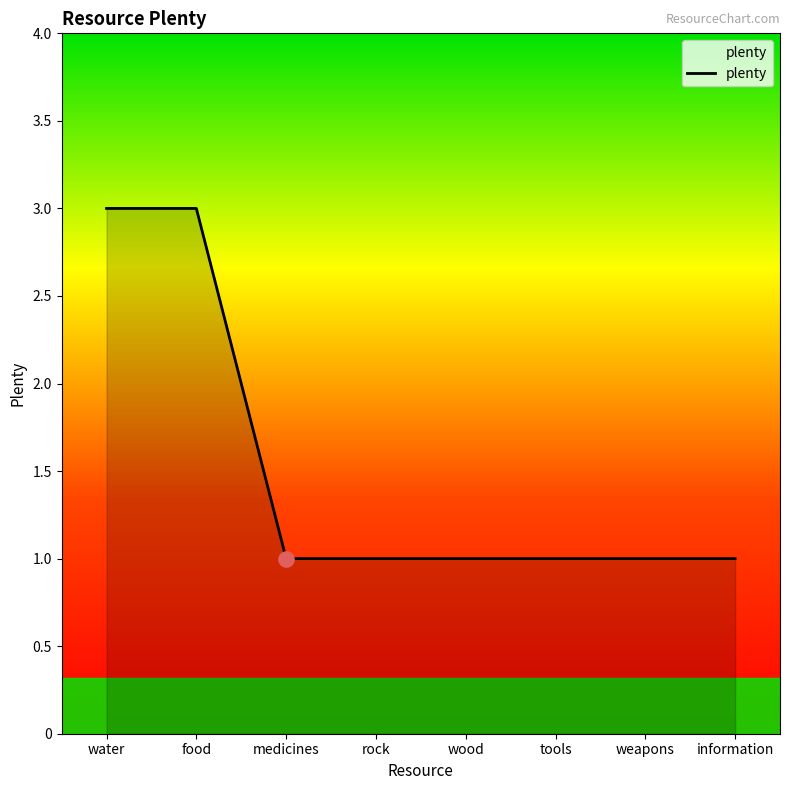

Between water and wood, which is larger?

water